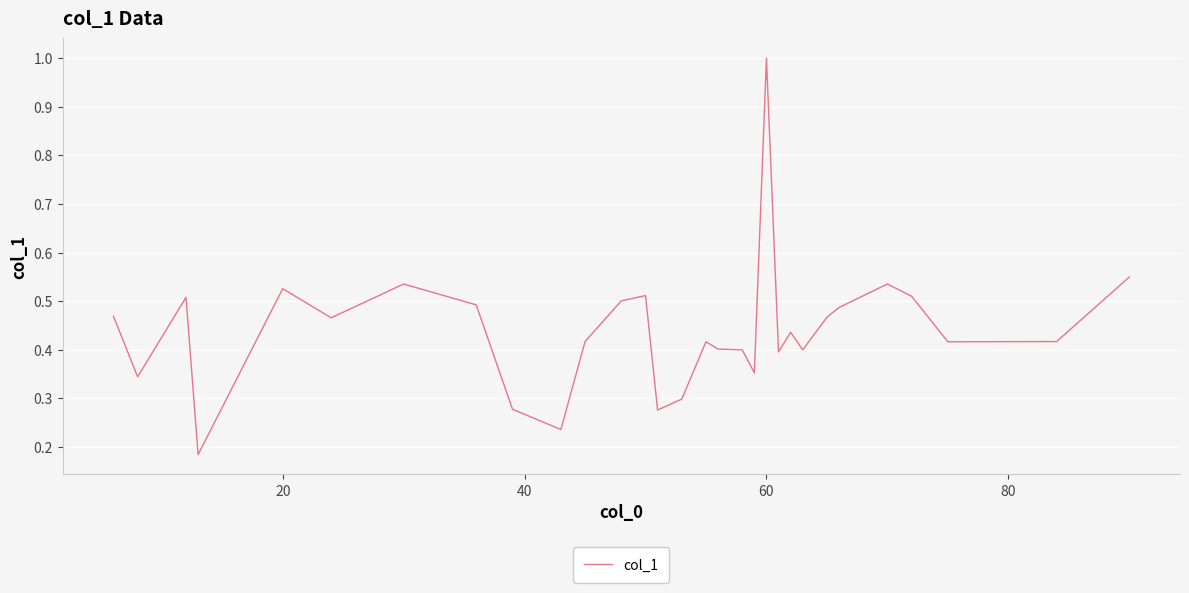

What is the difference between the maximum and minimum values?

0.8